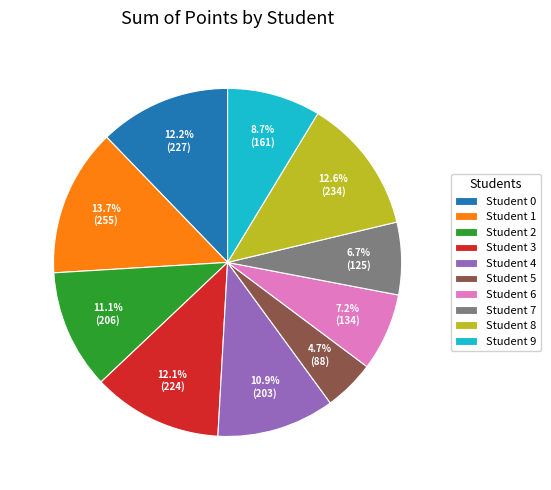

What is the total percentage of Student 0 and Student 9?

20.9%